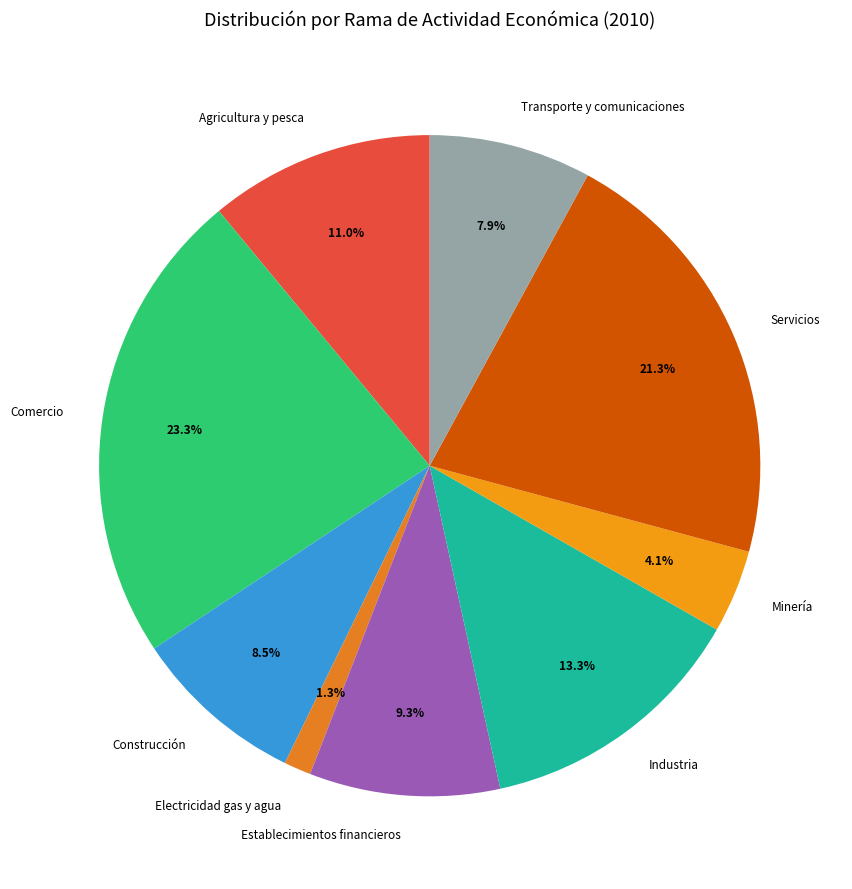

Count the number of slices in the pie.

9